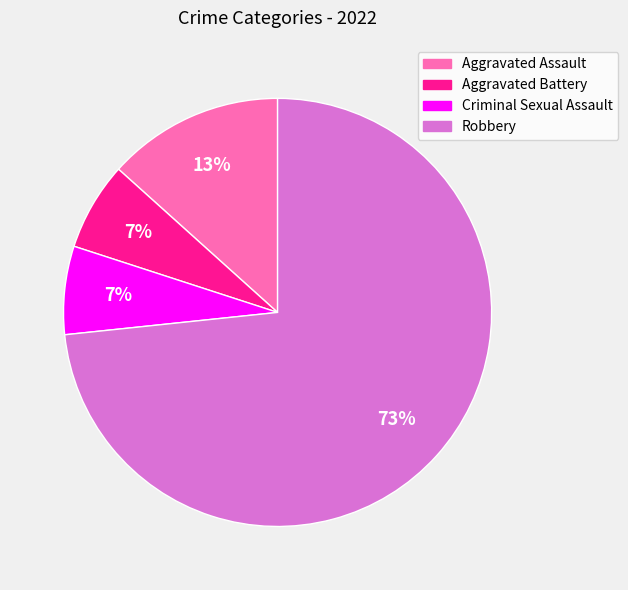

Which category accounts for the majority?

Robbery